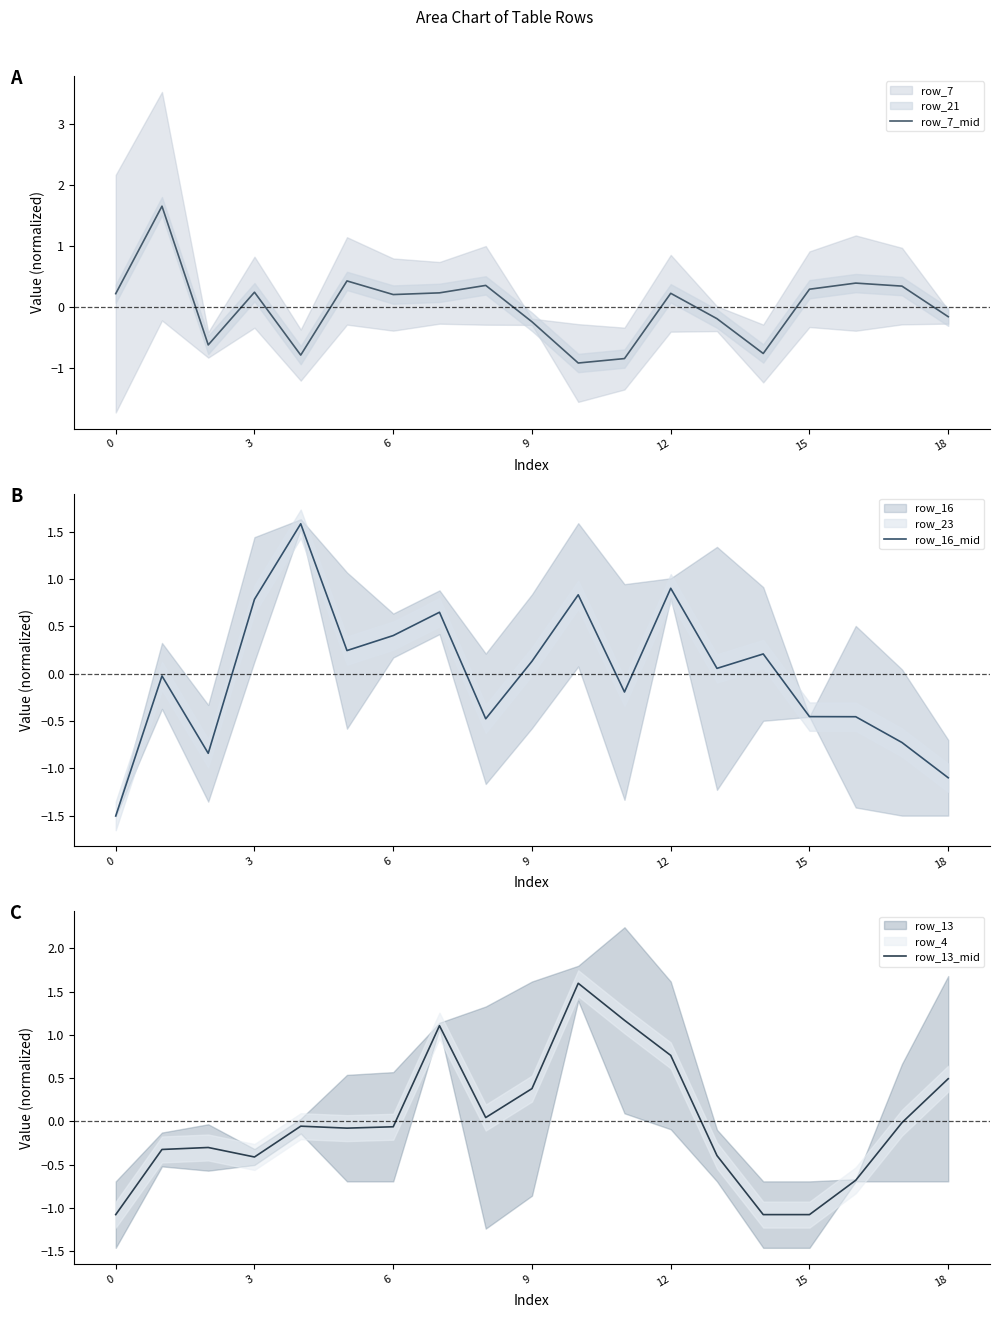

What is the difference between the row_13_mid values at 0 and 6?

1.0